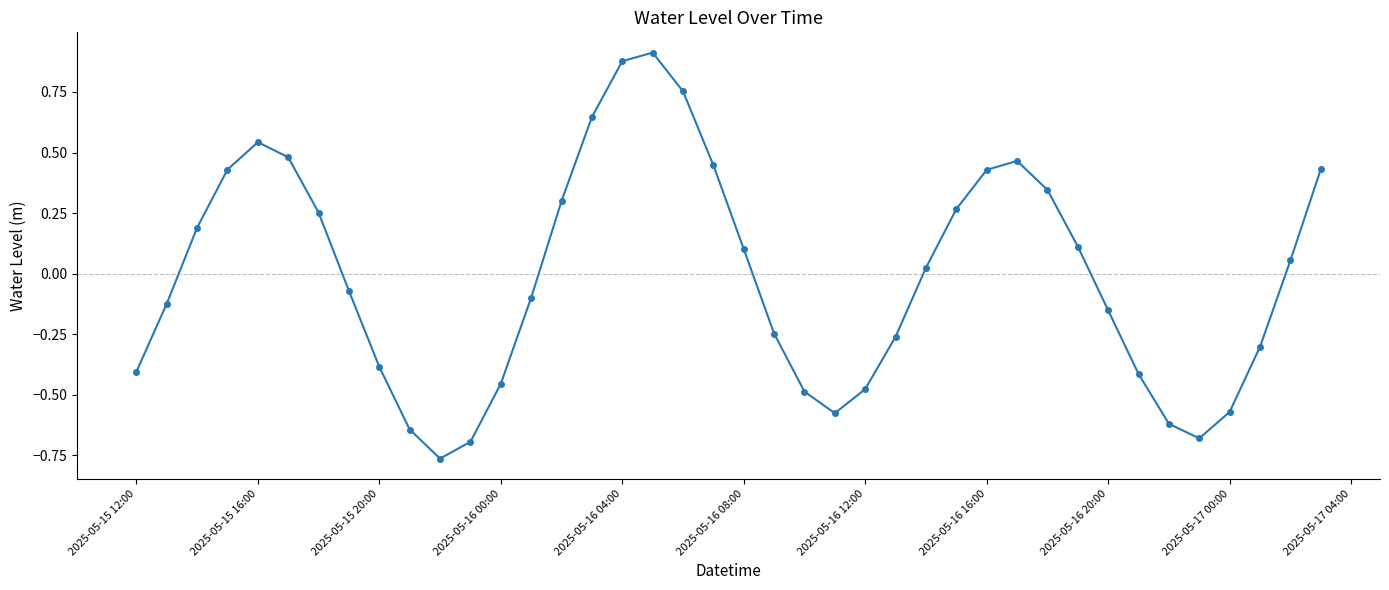

What is the difference between the maximum and second lowest values?

1.6